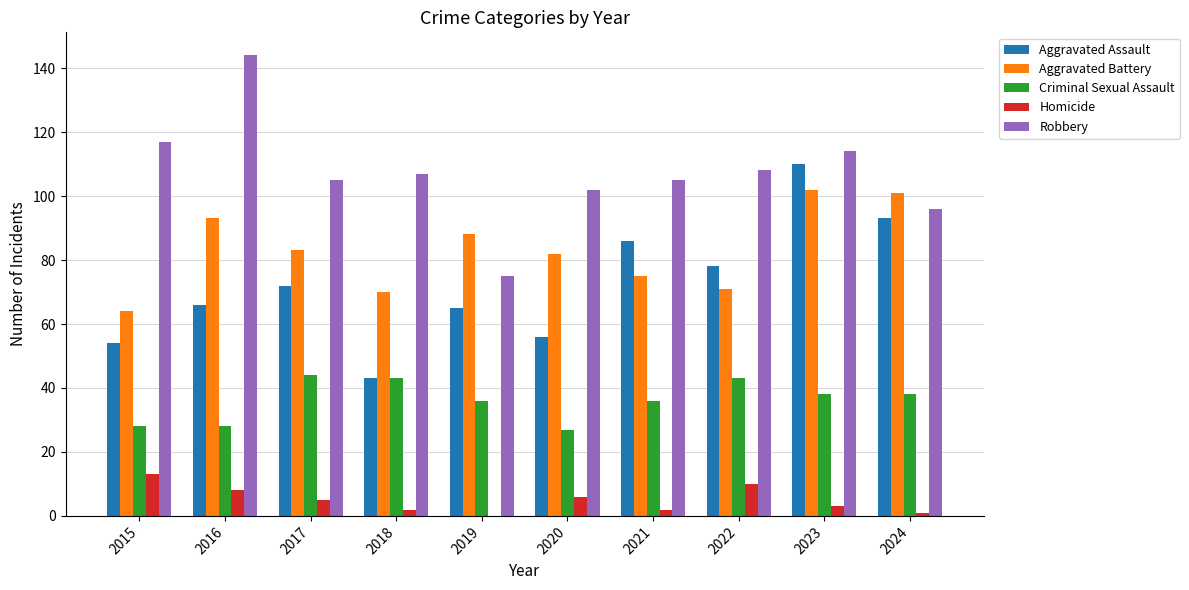

What is the spread (max minus min) of values at 2015?

104